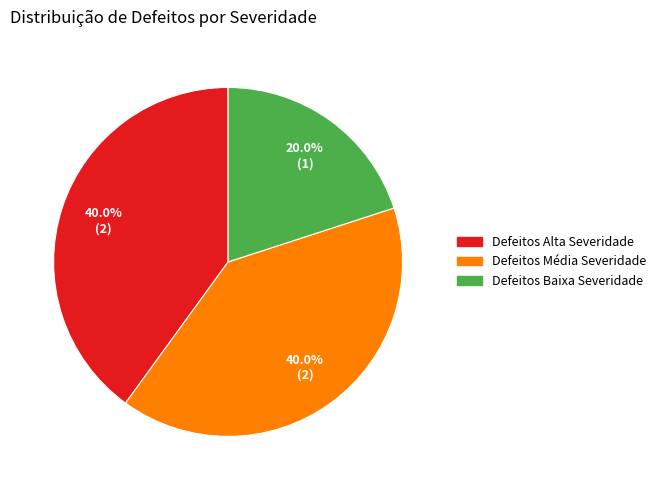

To the nearest percent, what portion does Defeitos Média Severidade represent?

40%